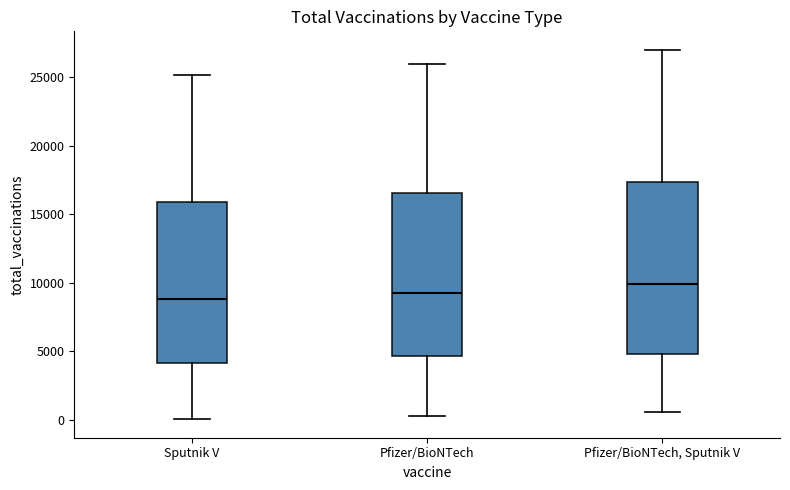

Reading left to right, read every box against the y-axis: the position of its median line, the range the box covers, and the ends of its whiskers. The values are not printed on the chart, so give them approximately, as read against the axis.

Sputnik V: median 9000, box 4000 to 16000, whiskers 0 to 25000
Pfizer/BioNTech: median 9500, box 4500 to 16500, whiskers 500 to 26000
Pfizer/BioNTech, Sputnik V: median 10000, box 5000 to 17500, whiskers 500 to 27000